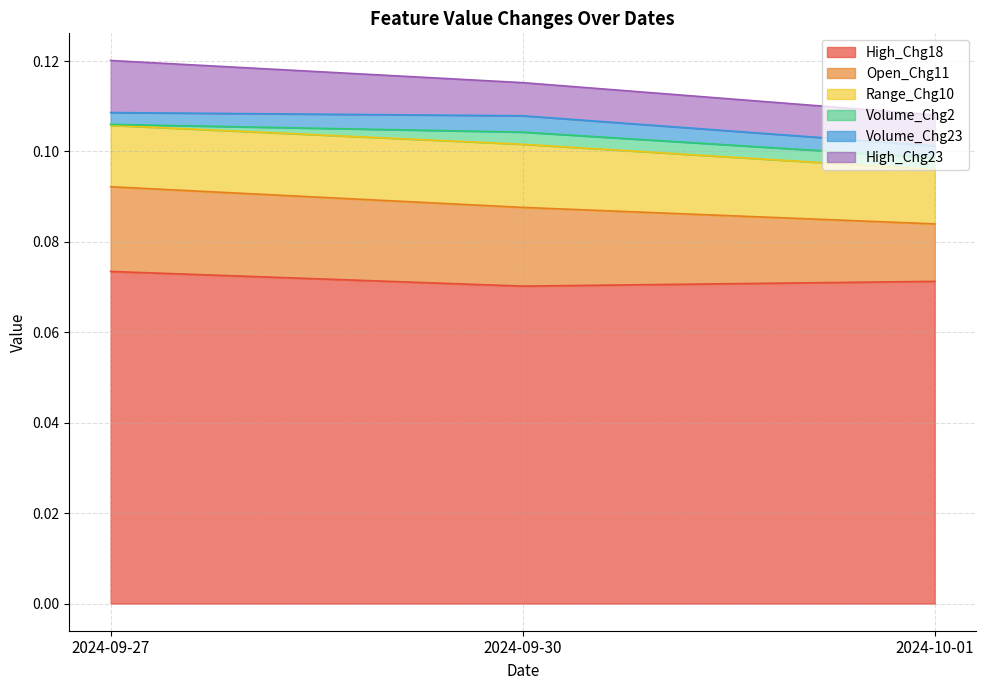

At which category is the sum across all series the highest?

2024-09-27